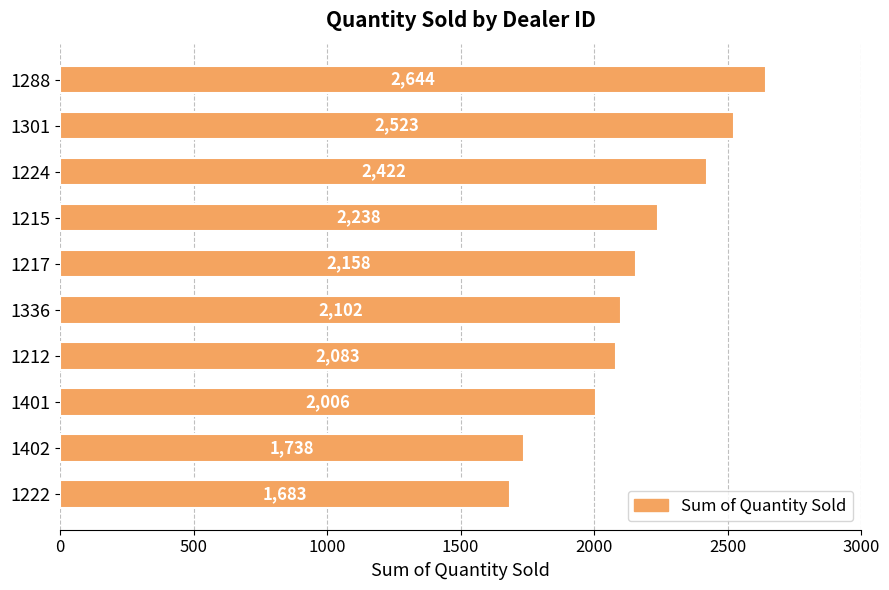

Rank the categories by value from highest to lowest.

1288, 1301, 1224, 1215, 1217, 1336, 1212, 1401, 1402, 1222